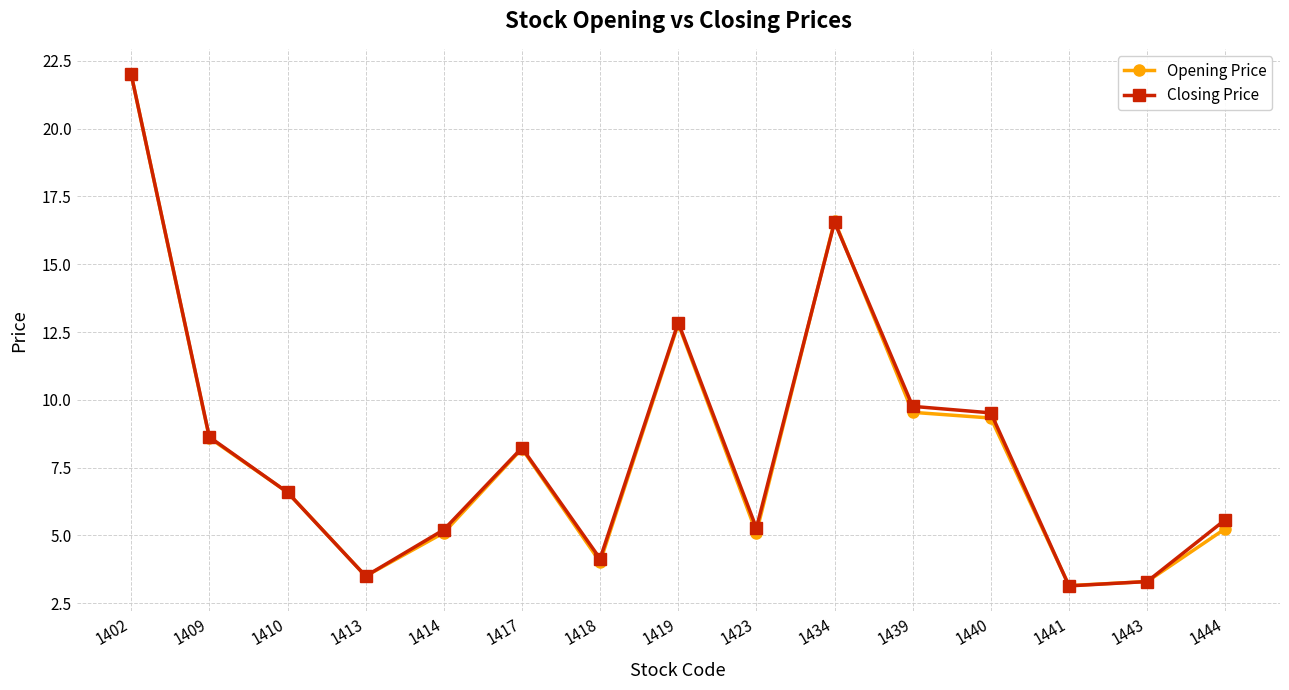

The value of Opening Price at 1434 is 27.1. True or false?

False